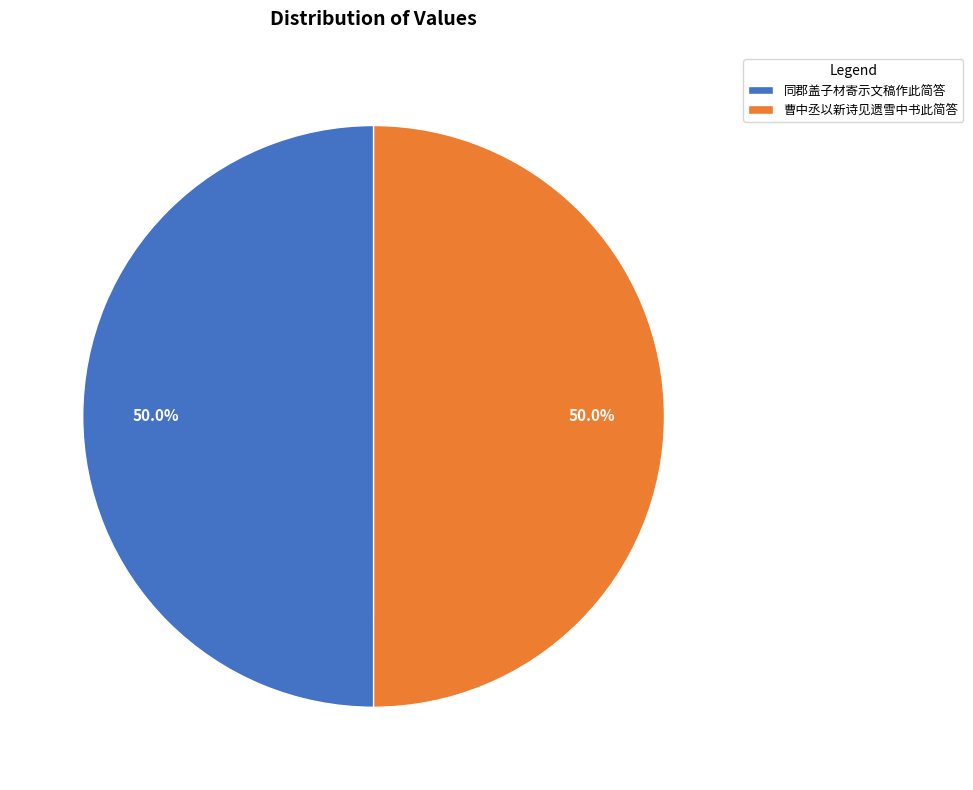

The 同郡盖子材寄示文稿作此简答 slice represents 50% of the pie. True or false?

True